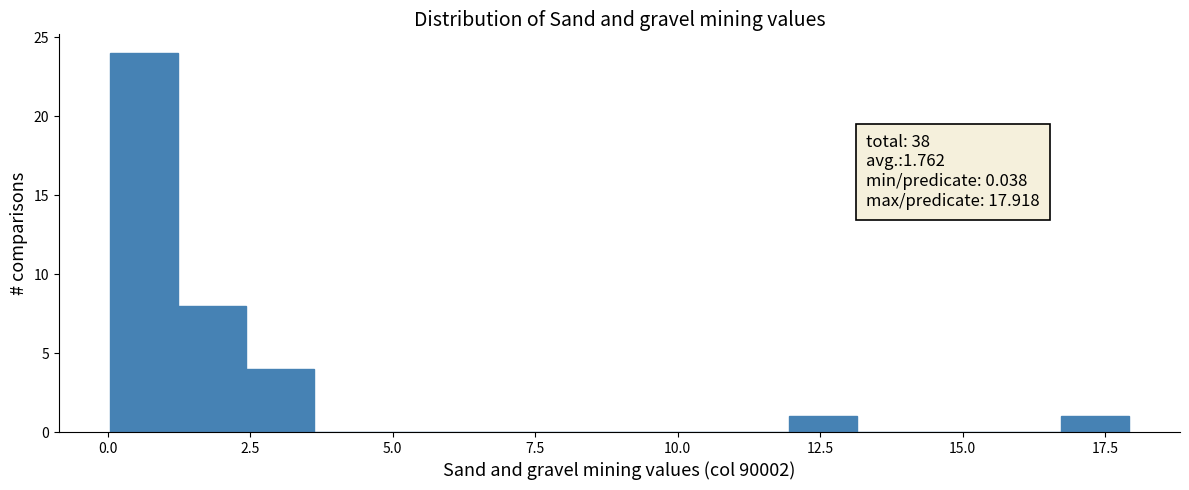

Read against the x-axis, roughly where is the centre of the tallest bar?

0.5